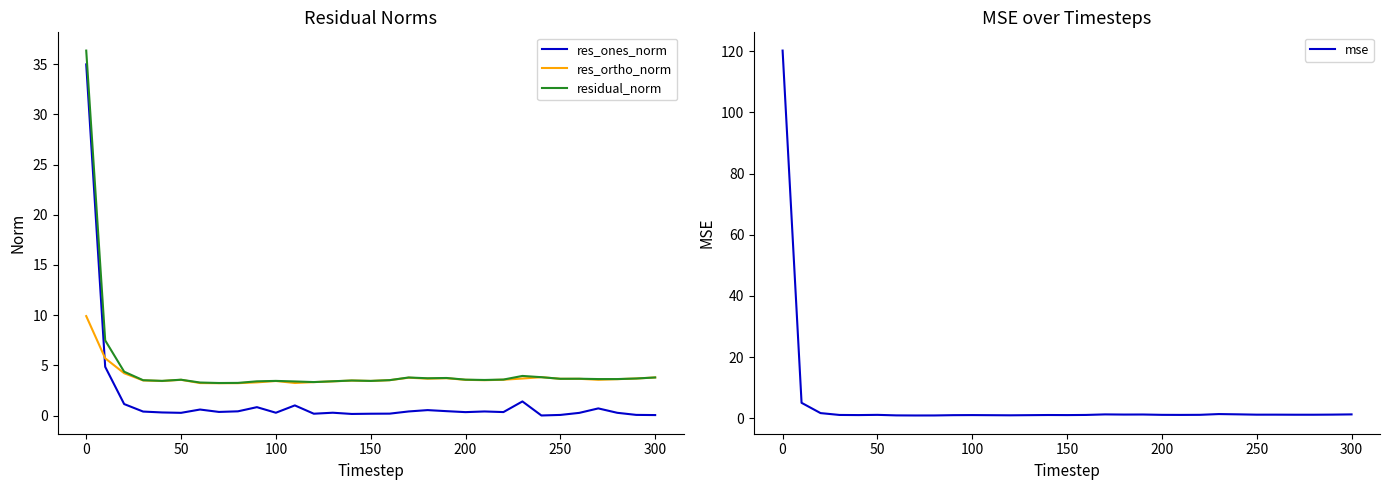

What is the lowest value of the res_ortho_norm series?

3.2